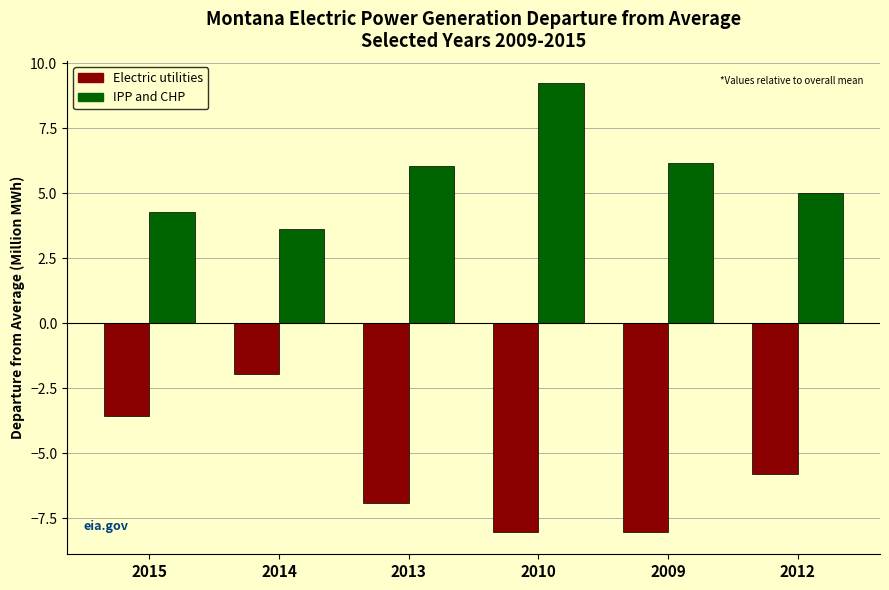

Reading right to left, list all the values displayed in this chart.

Electric utilities: -5.8	-8.0	-8.0	-6.9	-2.0	-3.6
IPP and CHP: 5.0	6.1	9.2	6.0	3.6	4.3